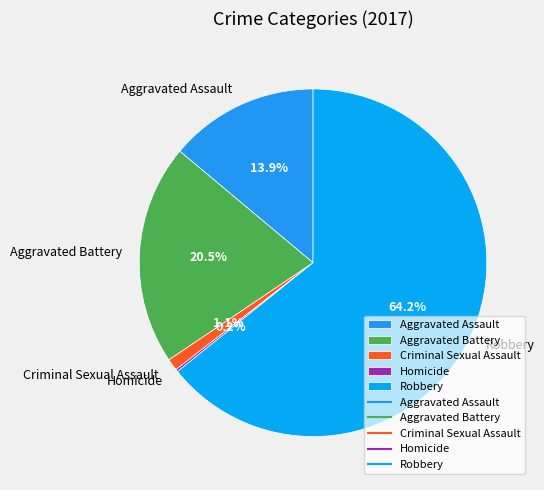

Combined, what portion of the pie is Aggravated Battery and Aggravated Assault?

34.4%